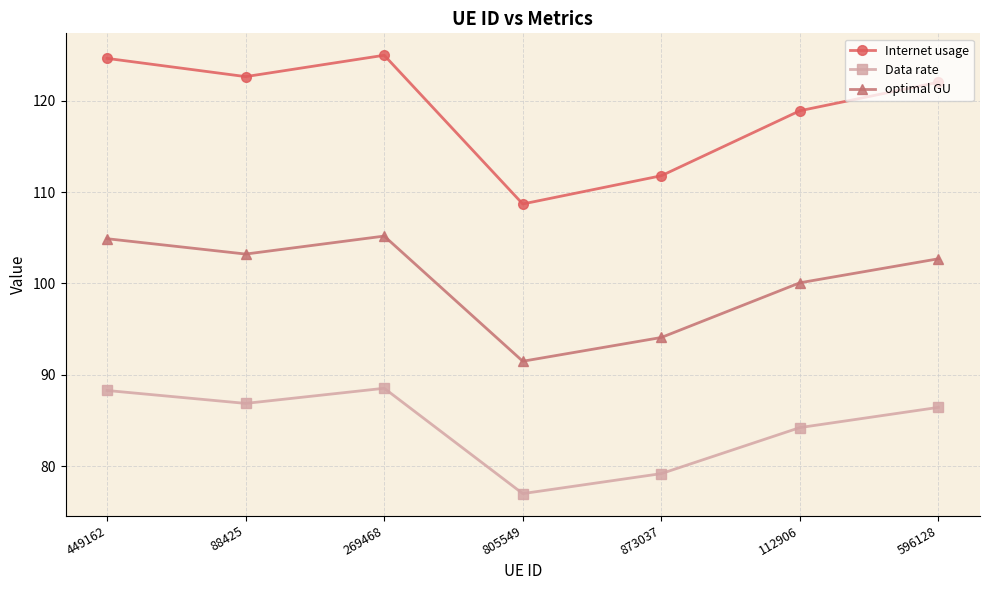

How many lines are shown in the chart?

3